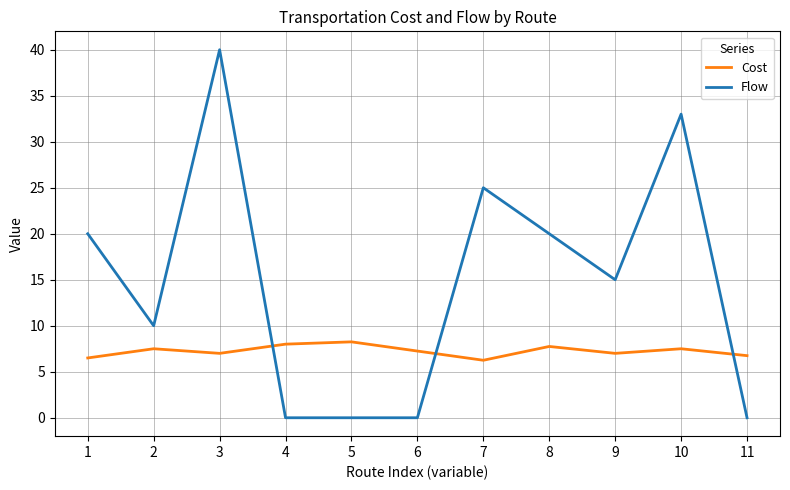

What is the sum of all Flow values?

163.0